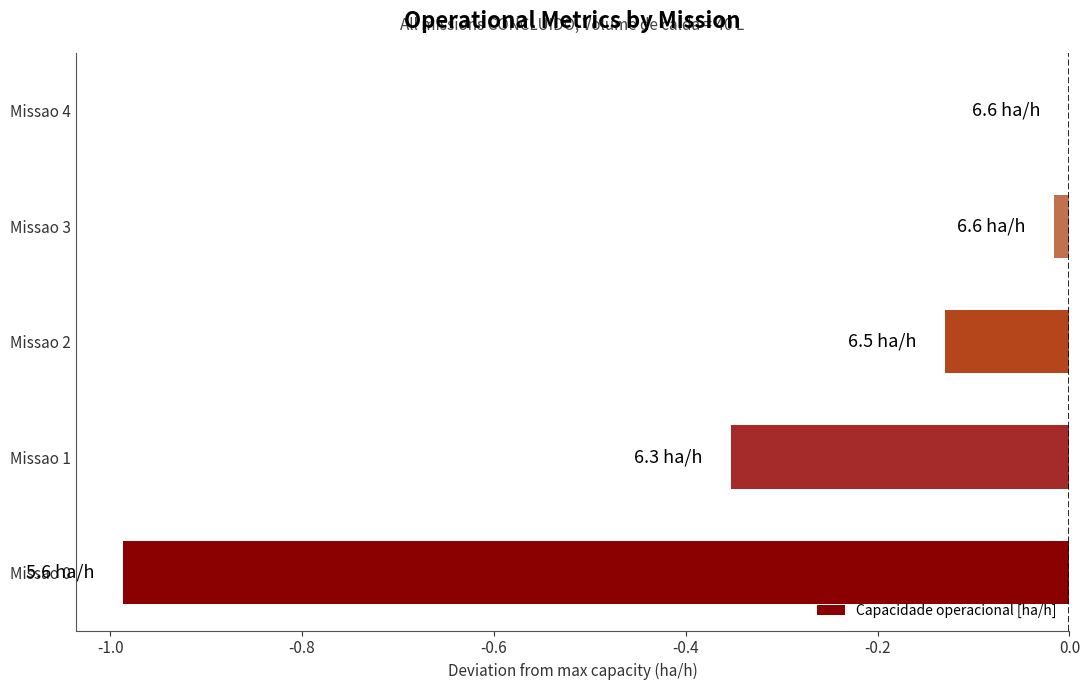

Is it true that the value at Missao 3 is -0.0?

True